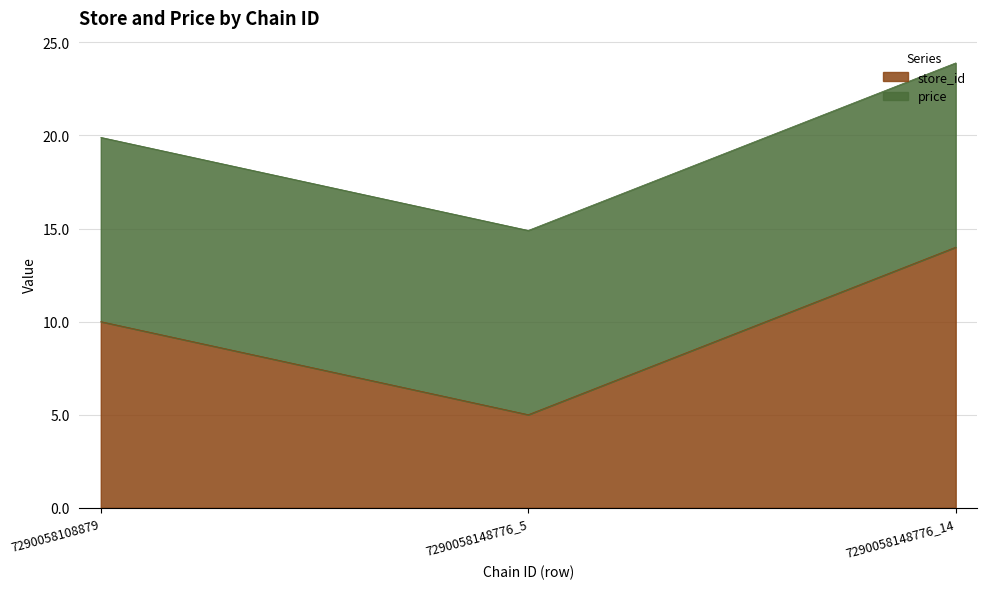

Reading right to left, extract all data points from this chart.

14	5	10